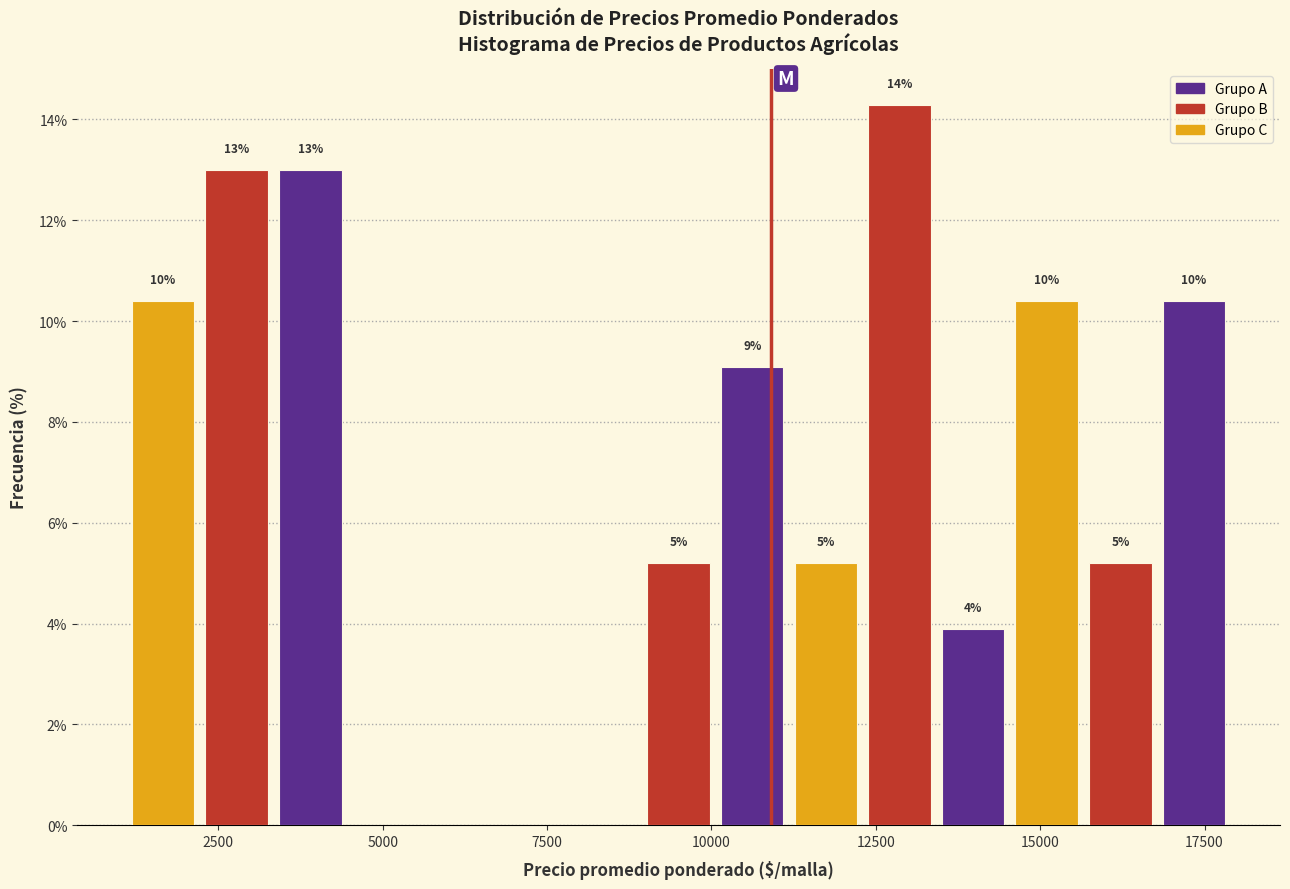

Around what value on the x-axis is the tallest bar? Give the approximate position of its centre, as read against the axis.

13000